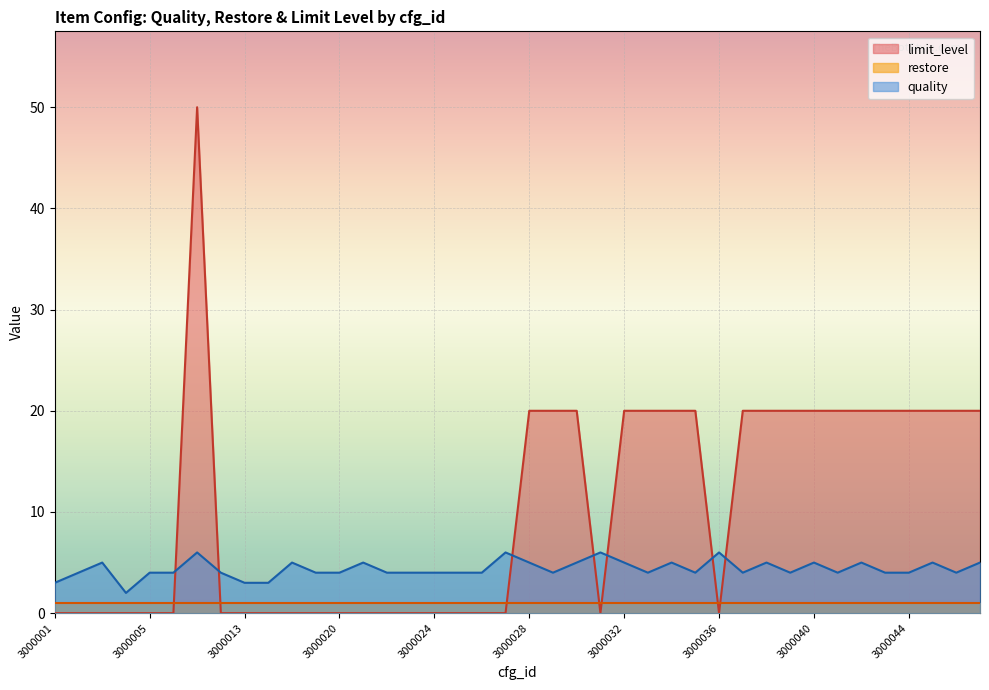

Count the number of data series in this chart.

3